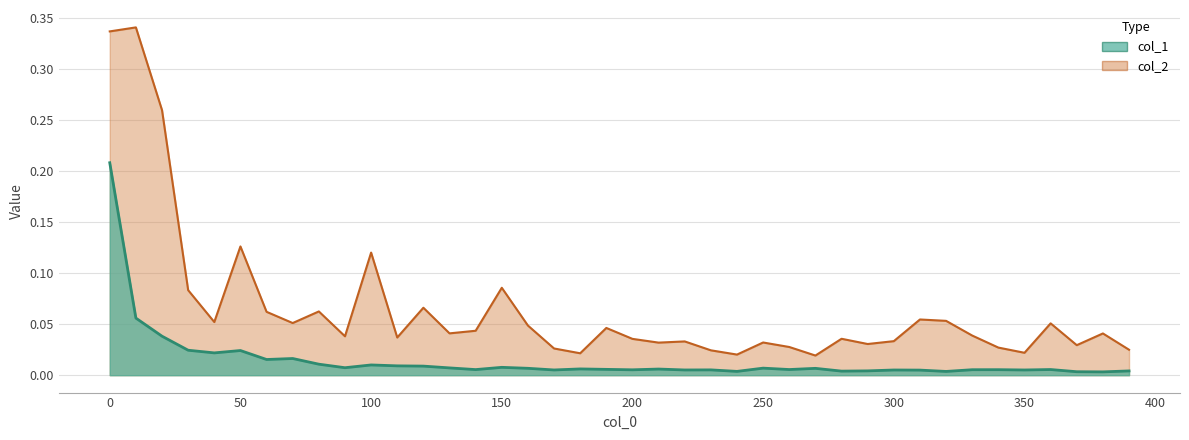

List the series in order of their overall mean, highest first.

col_2, col_1